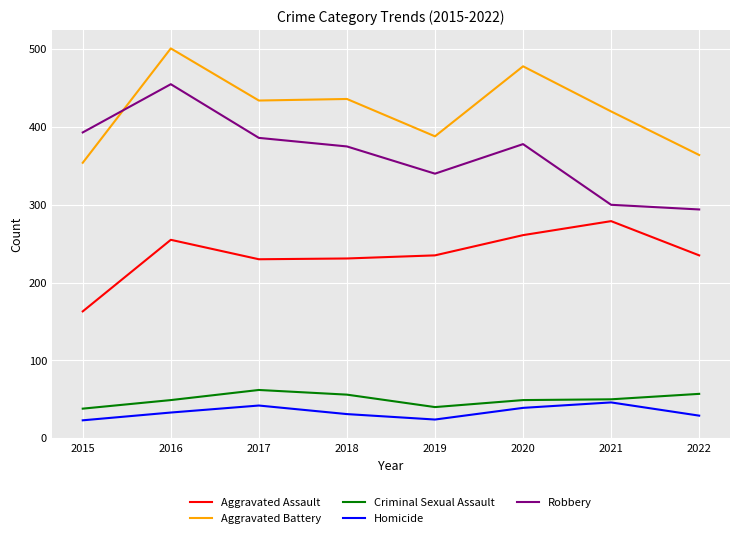

True or false: Criminal Sexual Assault has more than 0 interior local peaks.

True